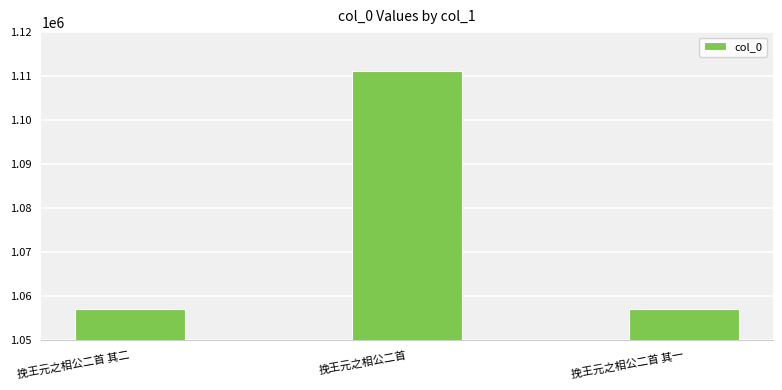

What is the approximate value at 挽王元之相公二首 其一?

1057131